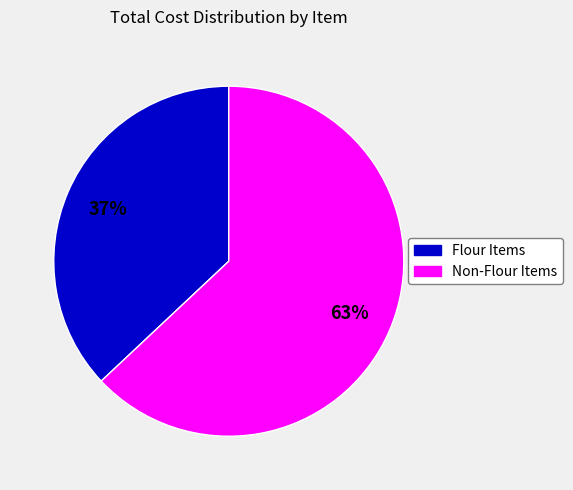

Which slice is the largest?

Non-Flour Items